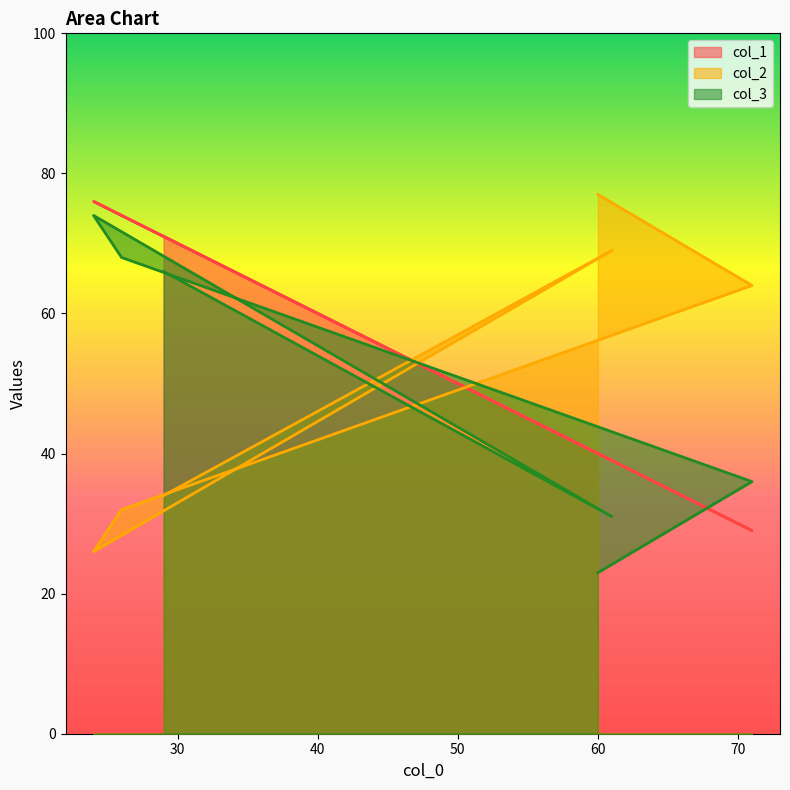

What is the greatest value displayed?

77